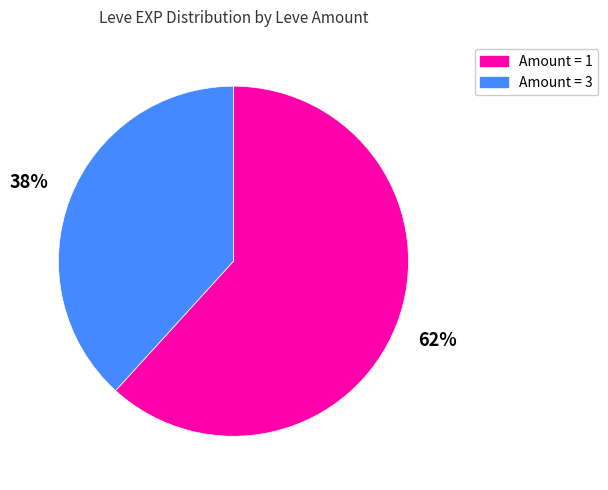

Which category accounts for the majority?

Amount = 1